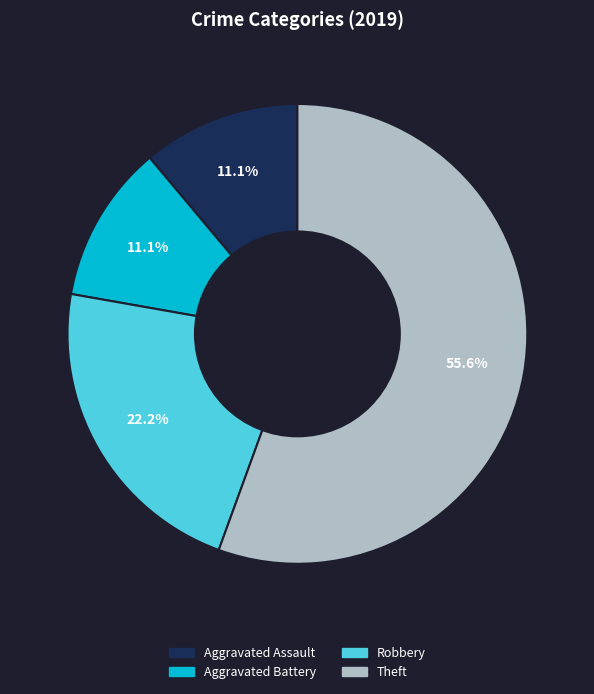

To the nearest percent, what portion does Aggravated Assault represent?

11%